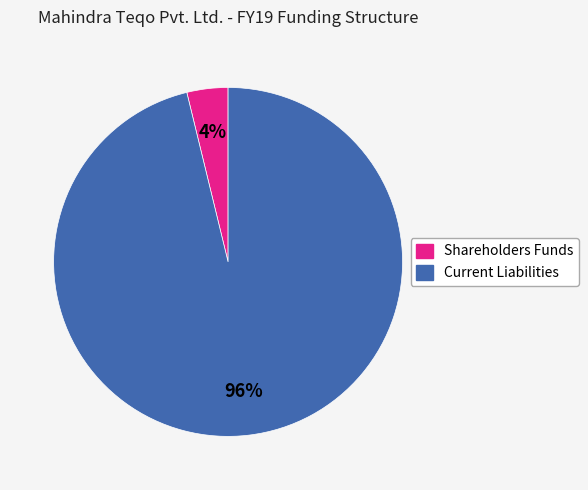

Does Shareholders Funds represent more than half of the total?

No